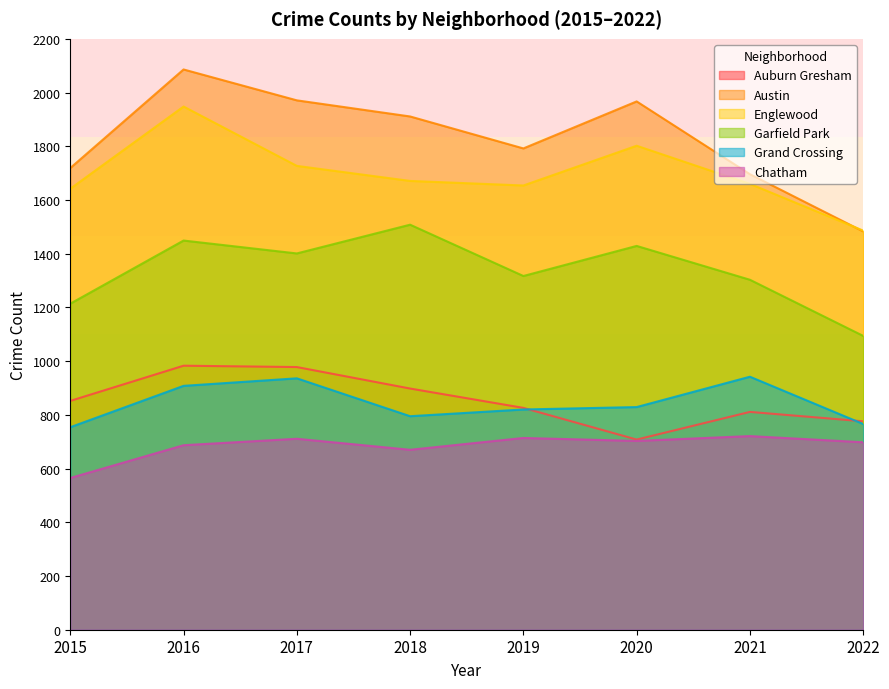

At which label does Austin first exceed 1911?

2016